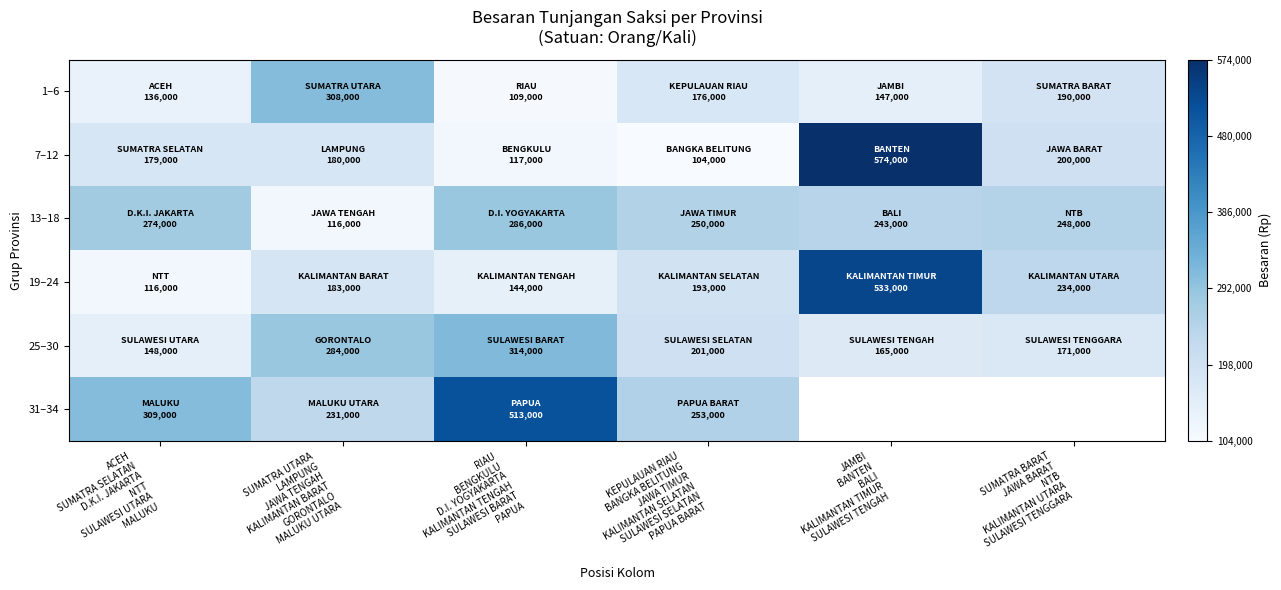

At ACEH SUMATRA SELATAN D.K.I. JAKARTA NTT SULAWESI UTARA MALUKU, list the series in order from smallest to largest.

19–24, 1–6, 25–30, 7–12, 13–18, 31–34